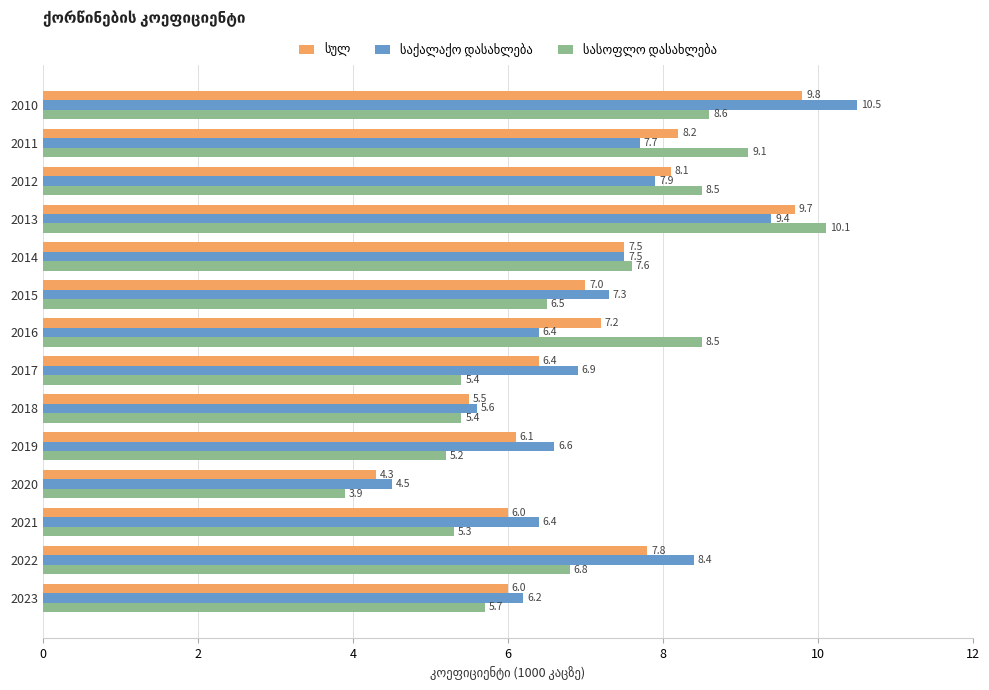

At which category does the chart reach its peak across all series?

2010